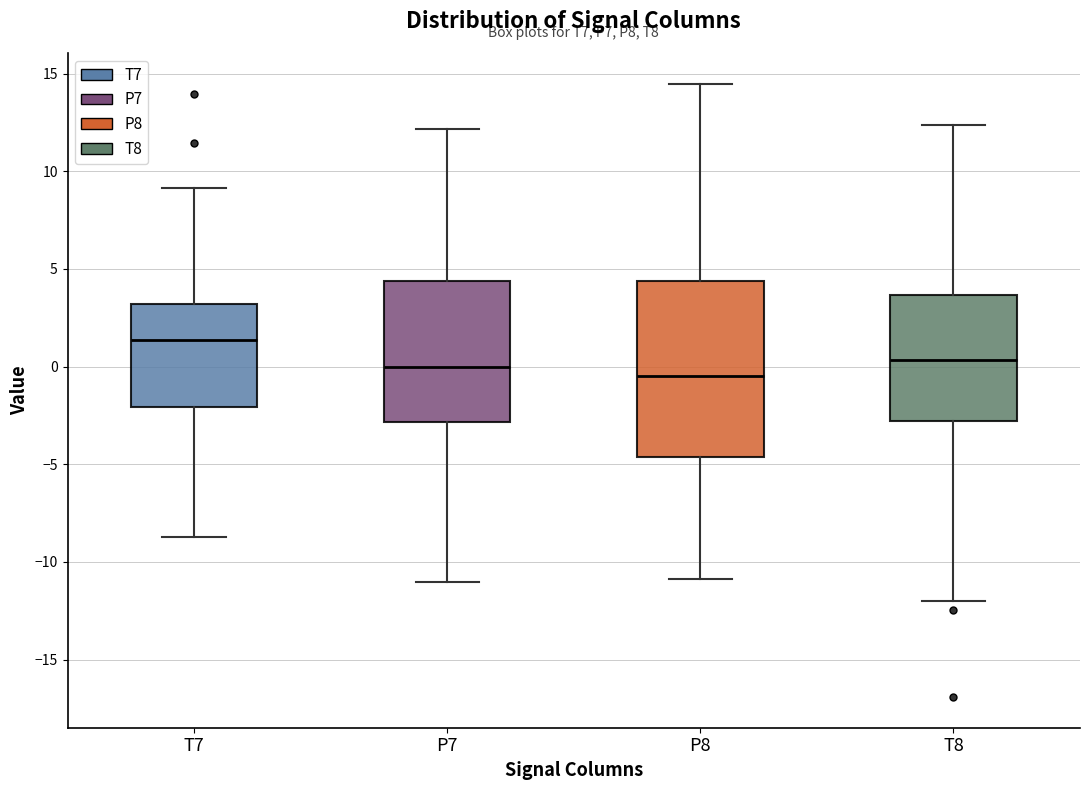

Reading left to right, read every box against the y-axis: the position of its median line, the range the box covers, and the ends of its whiskers. The values are not printed on the chart, so give them approximately, as read against the axis.

T7: median 1.5, box -2.0 to 3.0, whiskers -8.5 to 9.0
P7: median 0.0, box -3.0 to 4.5, whiskers -11.0 to 12.0
P8: median -0.5, box -4.5 to 4.5, whiskers -11.0 to 14.5
T8: median 0.5, box -3.0 to 3.5, whiskers -12.0 to 12.5